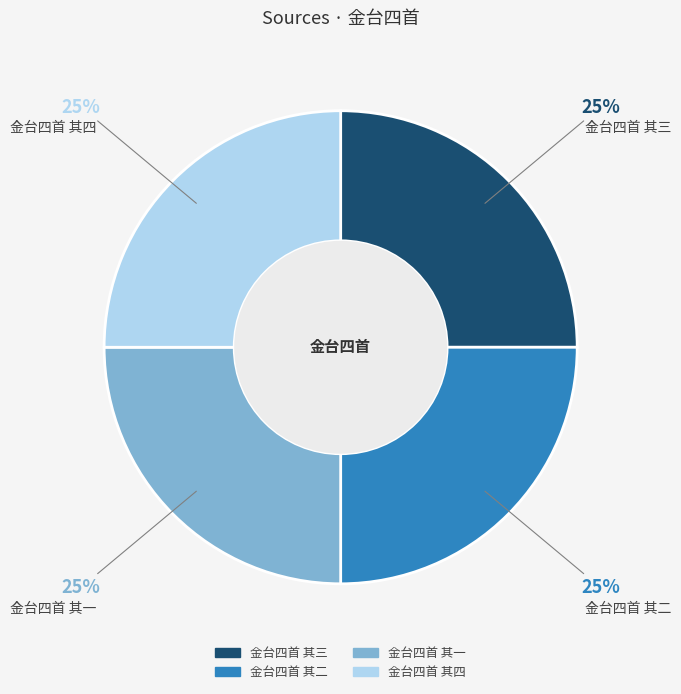

To the nearest percent, what portion does 金台四首 其三 represent?

25%